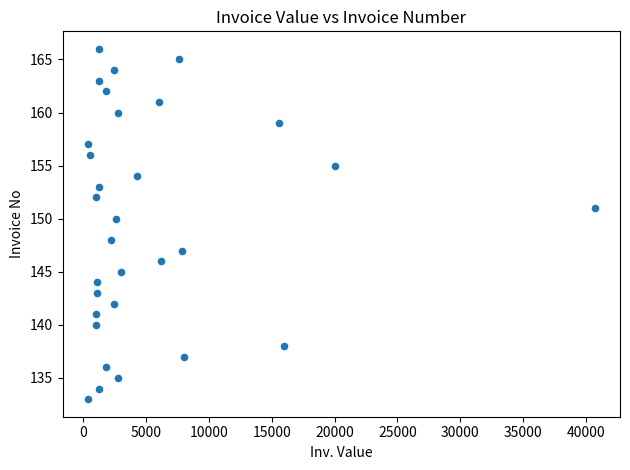

What is the range of Y values (max minus min)?

33